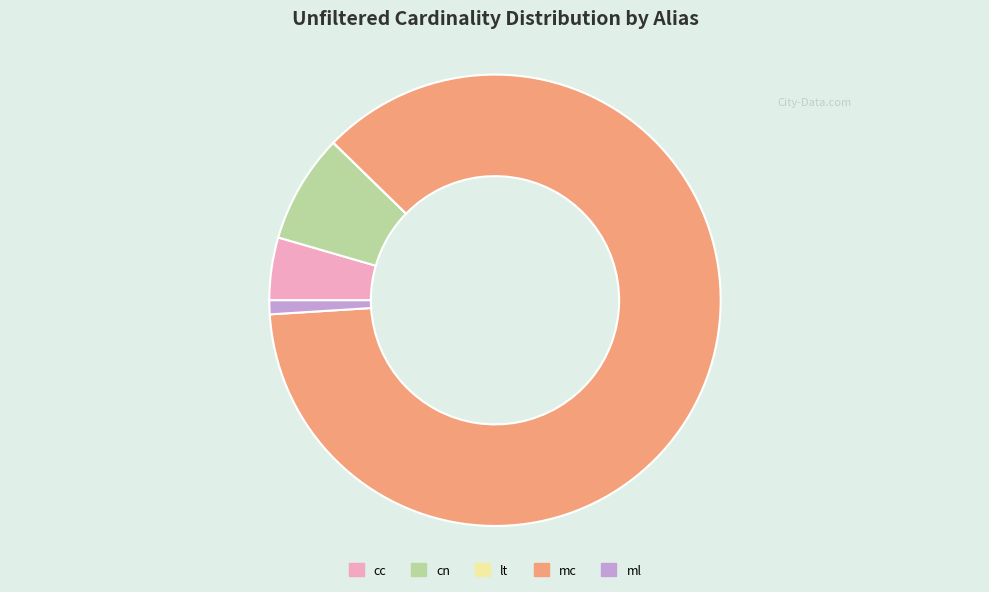

Is there any slice that represents more than half of the pie?

Yes